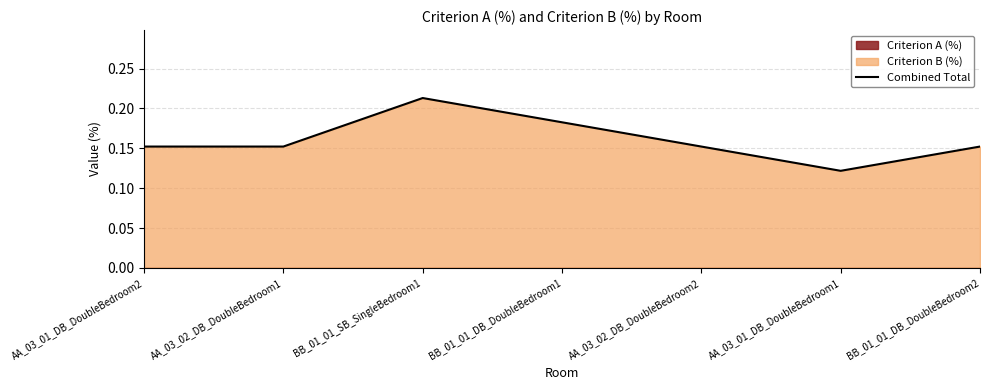

Reading left to right, list all the values displayed in this chart.

0.2	0.2	0.2	0.2	0.2	0.1	0.2